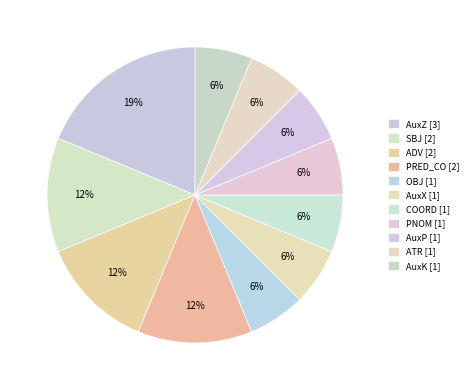

Count the number of slices in the pie.

11